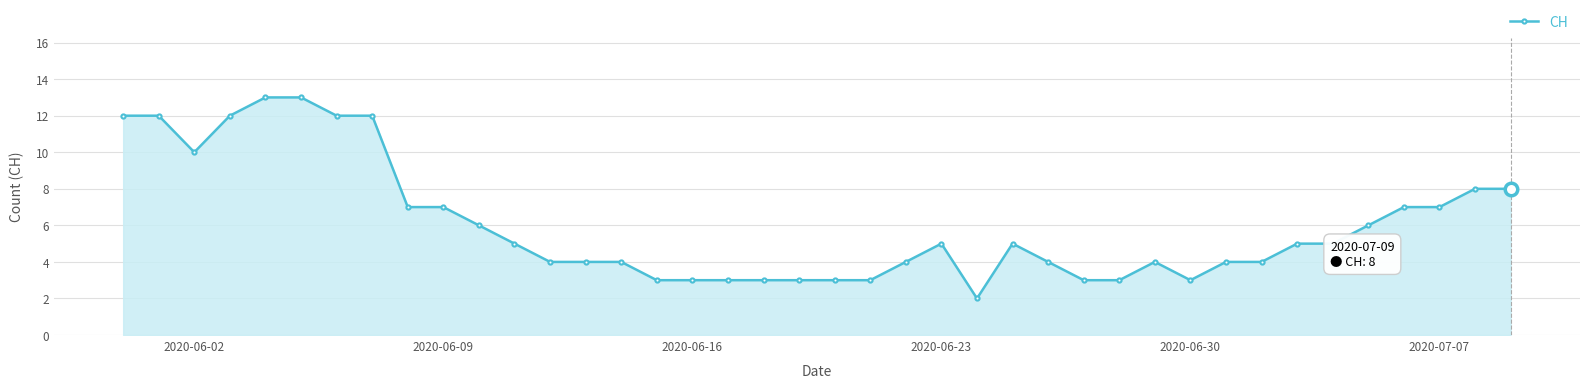

What is the difference between the maximum and second lowest values?

10